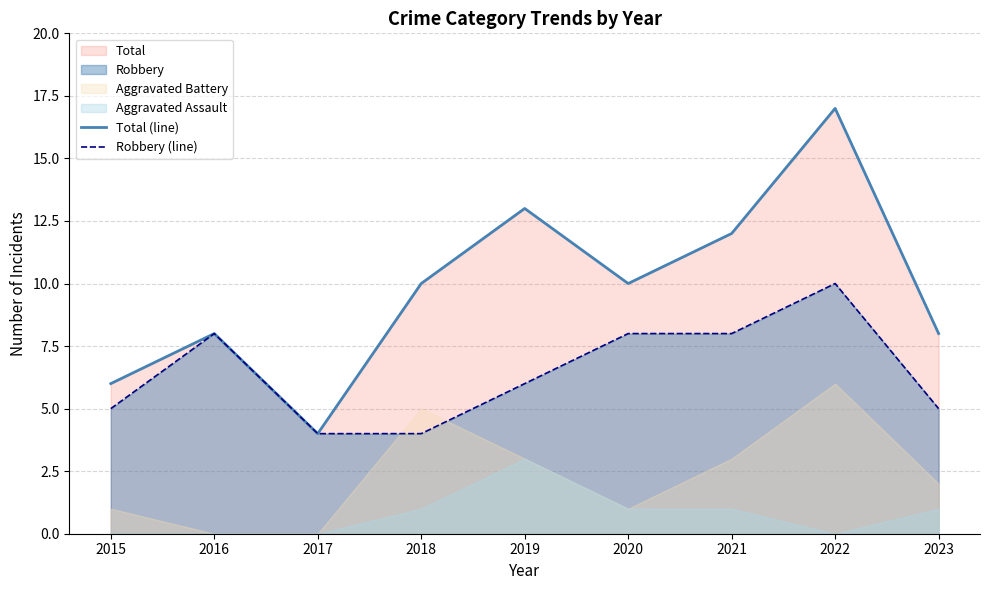

Is the value of Robbery (line) at 2019 greater than the value of Total (line) at 2021?

No